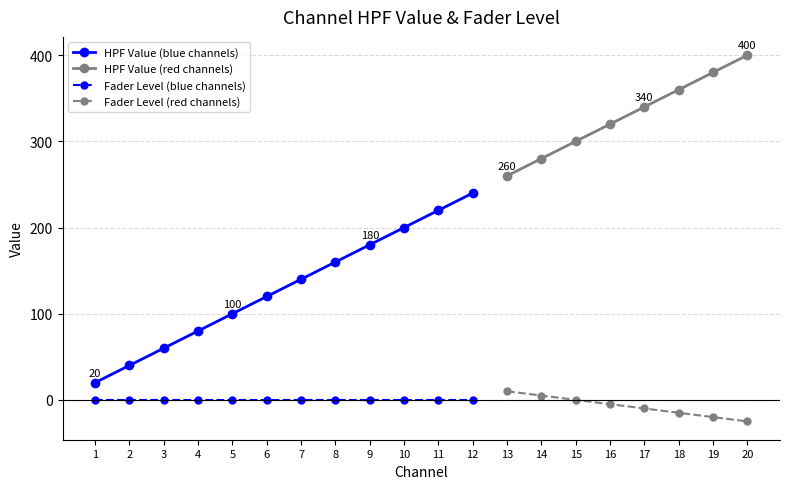

Between 5 and 9, which series saw the biggest shift?

HPF Value